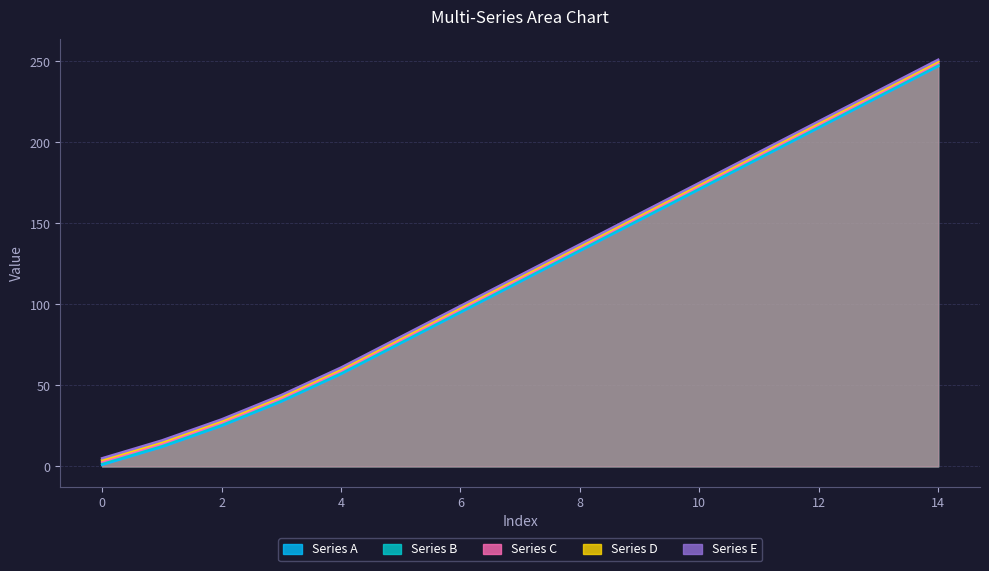

The Series D series shows 4 at 0. True or false?

True